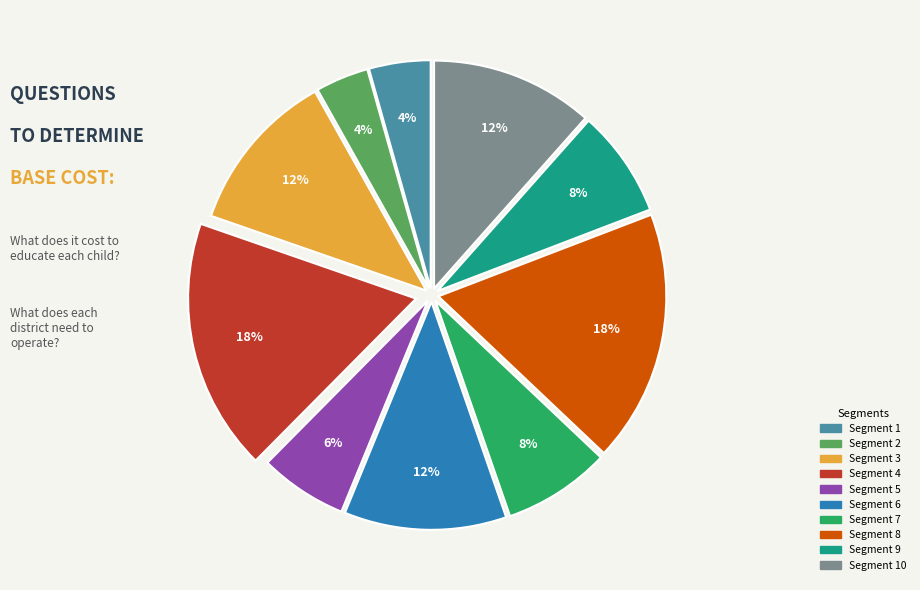

To the nearest percent, what is the average slice percentage?

10%